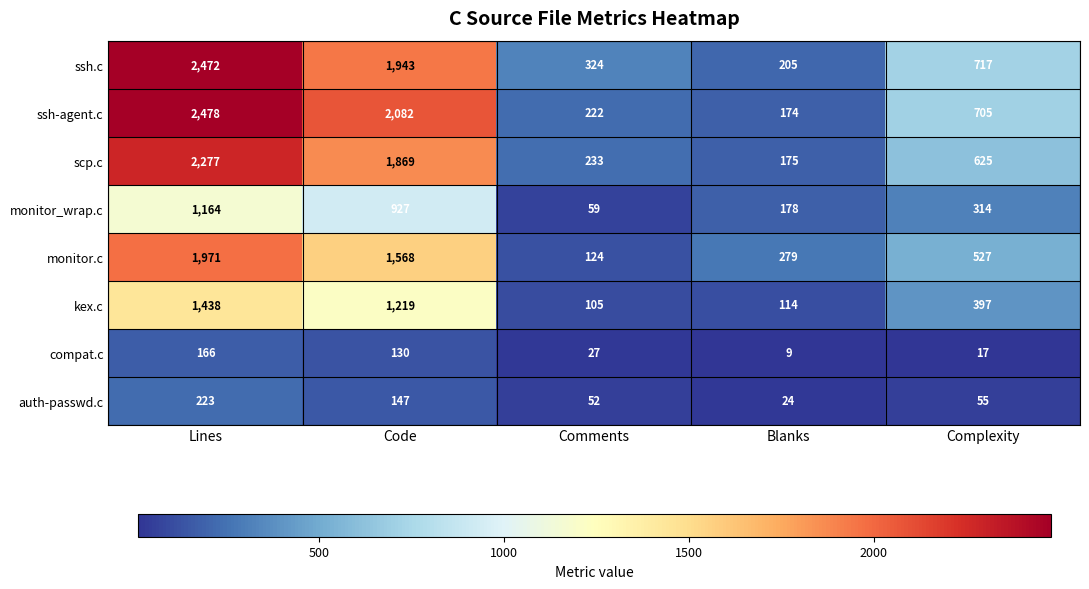

How many values in the auth-passwd.c series are below 55?

2